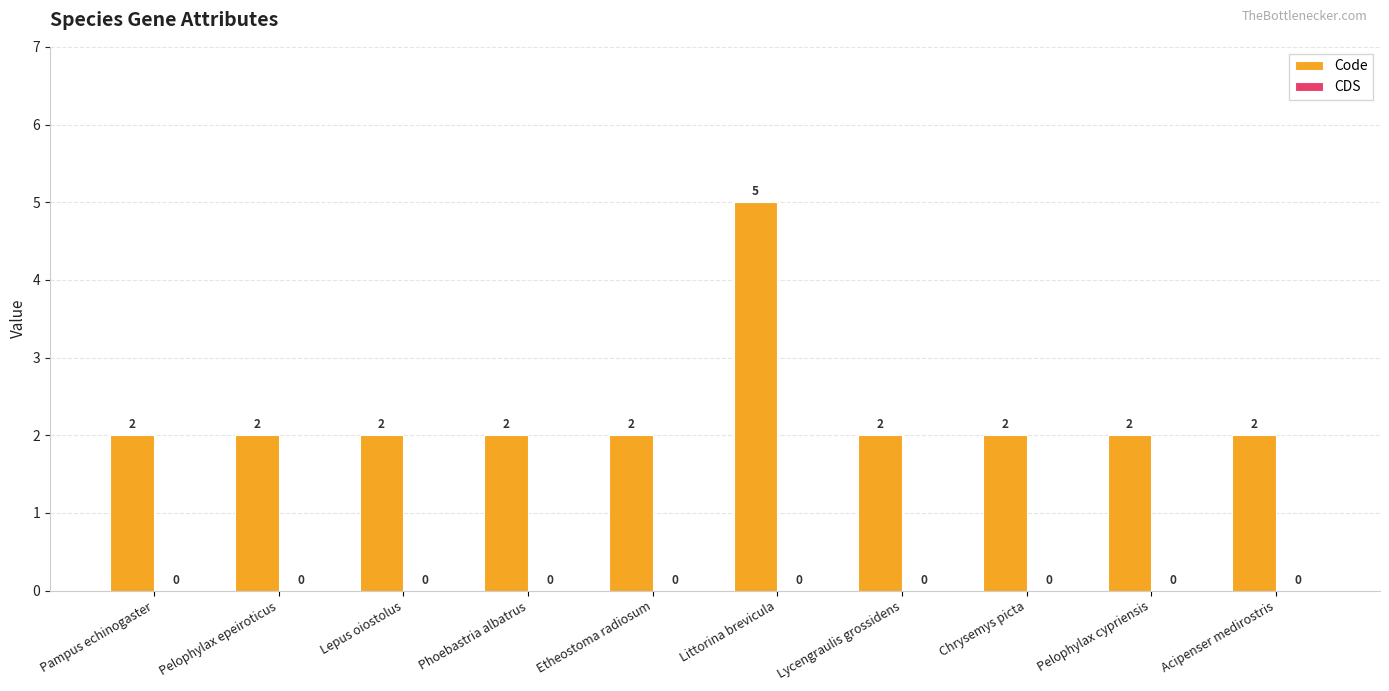

Between Littorina brevicula and Lycengraulis grossidens, which is larger?

Littorina brevicula